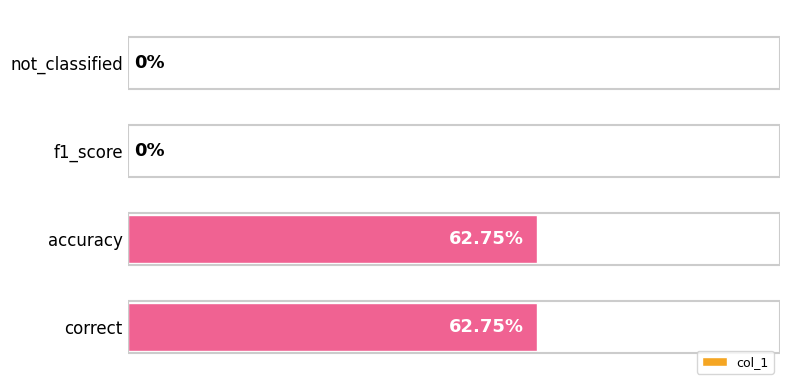

Which has a higher value, not_classified or accuracy?

accuracy